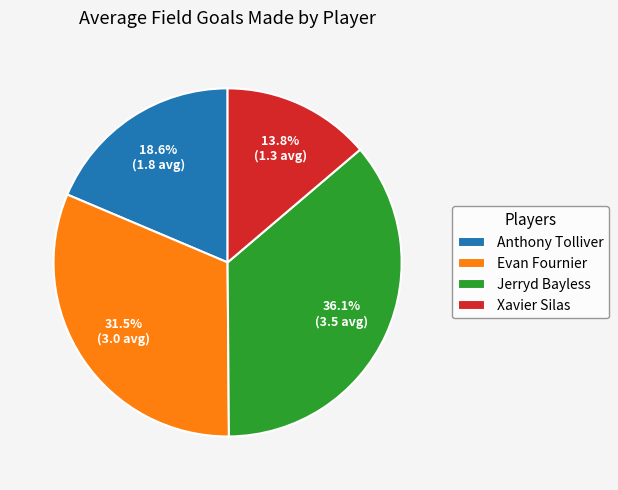

Which slice is the smallest?

Xavier Silas